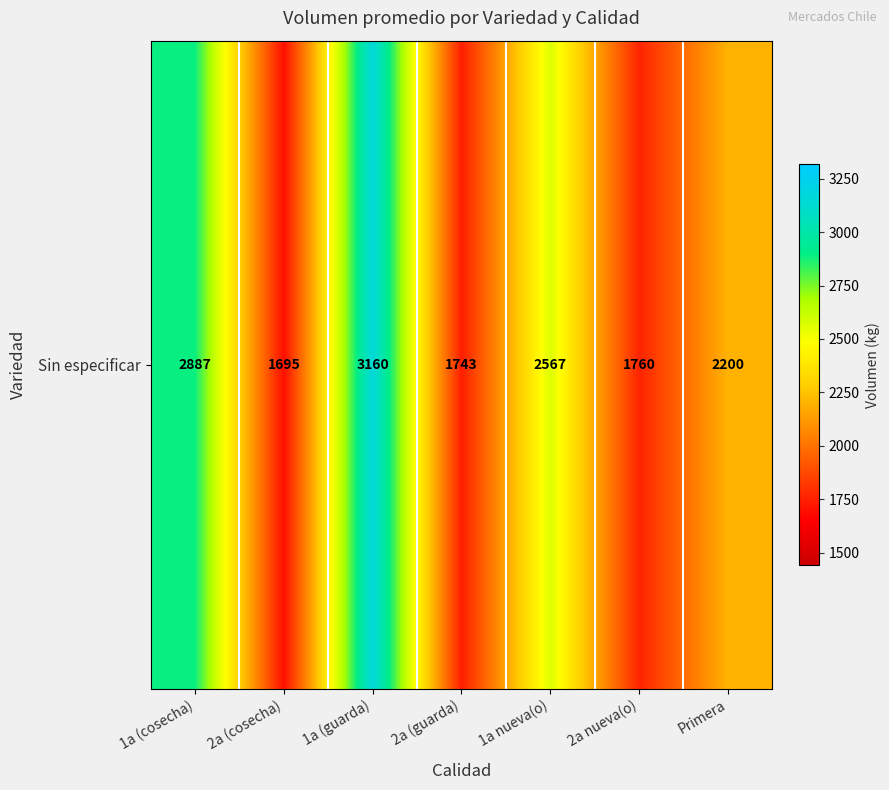

Reading left to right, list all the values displayed in this chart.

2886.7	1694.5	3160.0	1742.9	2566.7	1760.0	2200.0